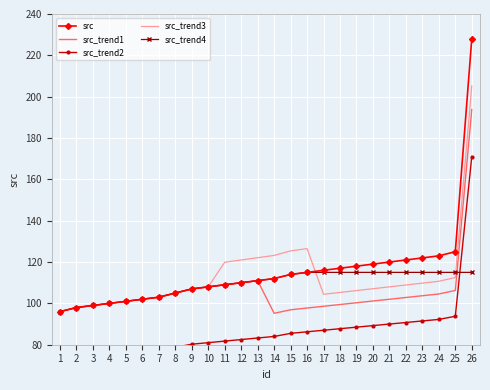

Is it true that src_trend4 equals 151.5 at 8?

False